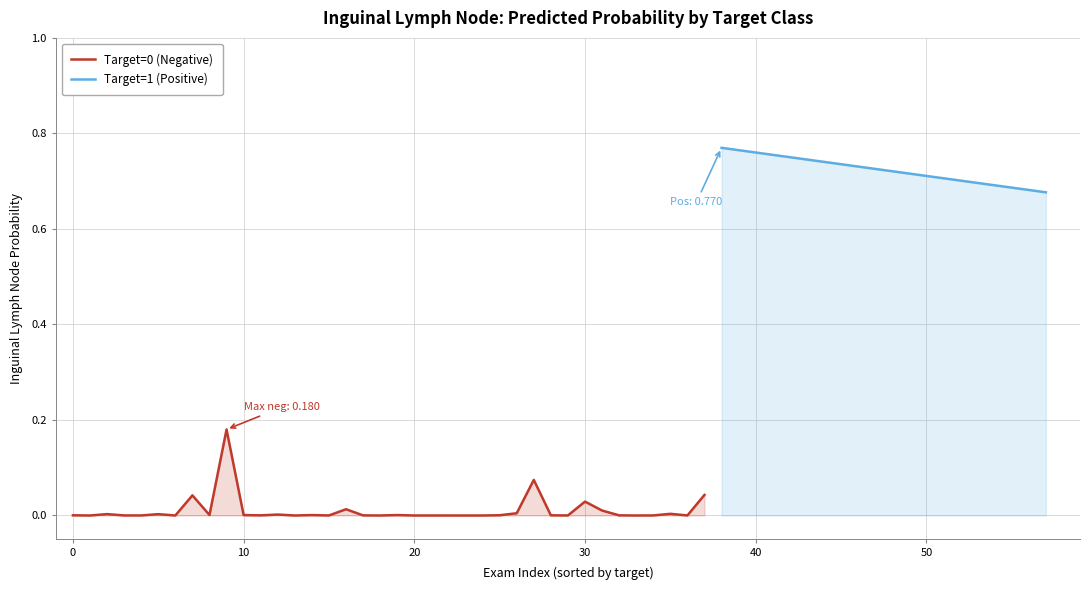

How many points are lower than both their immediate neighbors (excluding endpoints)?

14